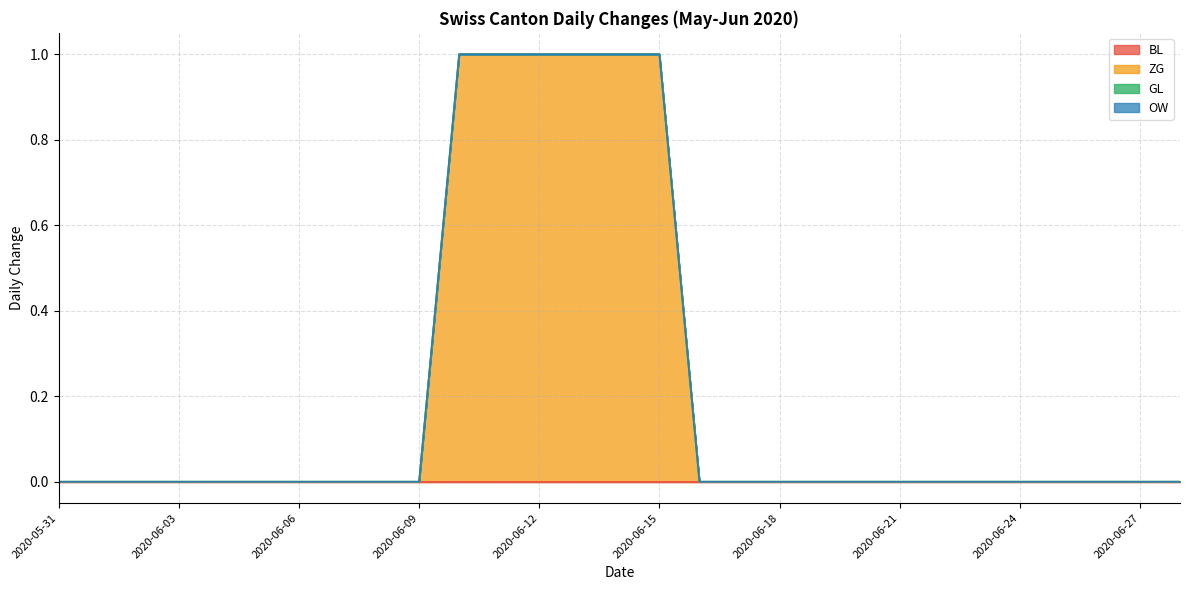

How many data points does each series have?

29